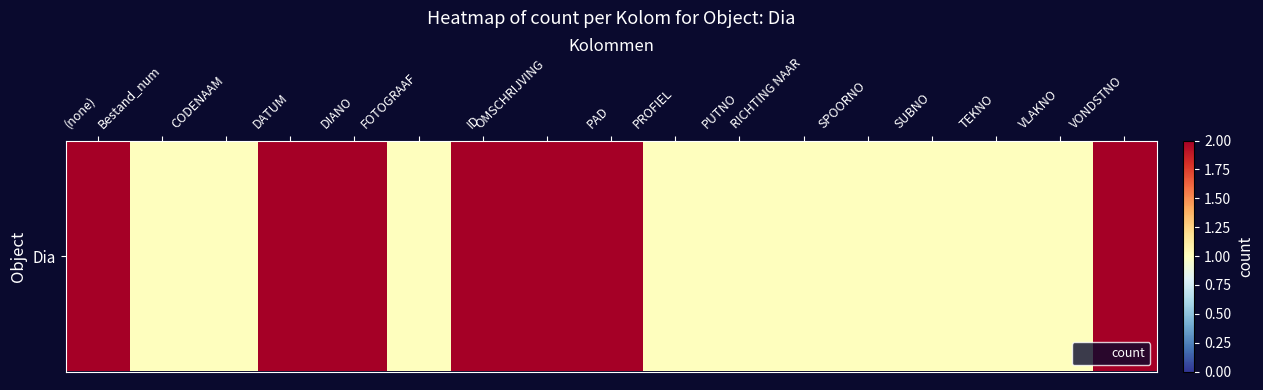

The value at FOTOGRAAF is 0. True or false?

False